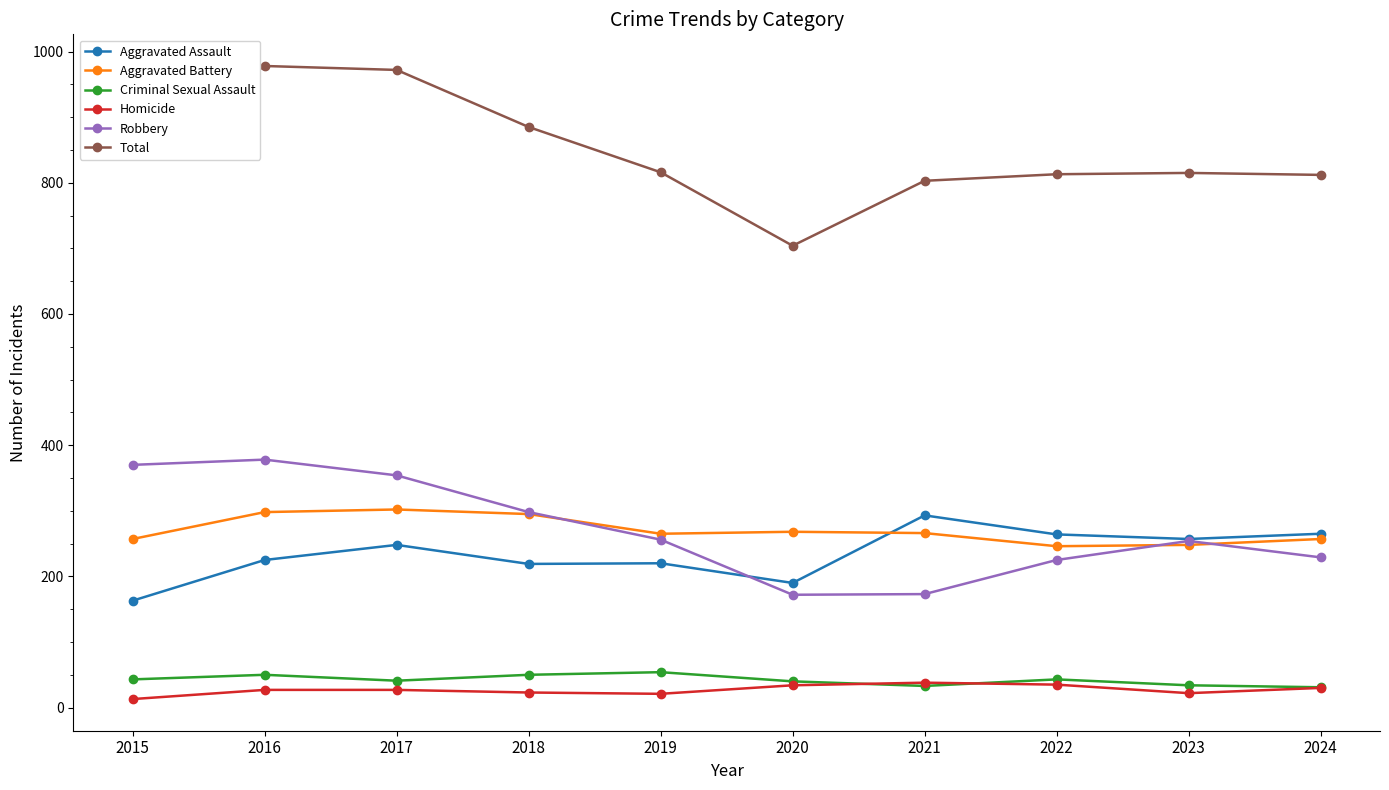

Is the value of Aggravated Battery at 2018 greater than the value of Aggravated Assault at 2023?

Yes